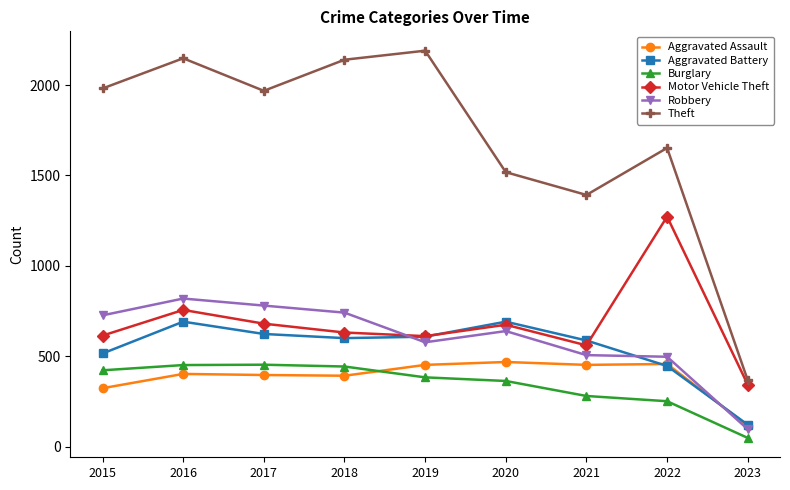

True or false: Theft and Aggravated Assault intersect in this chart.

False